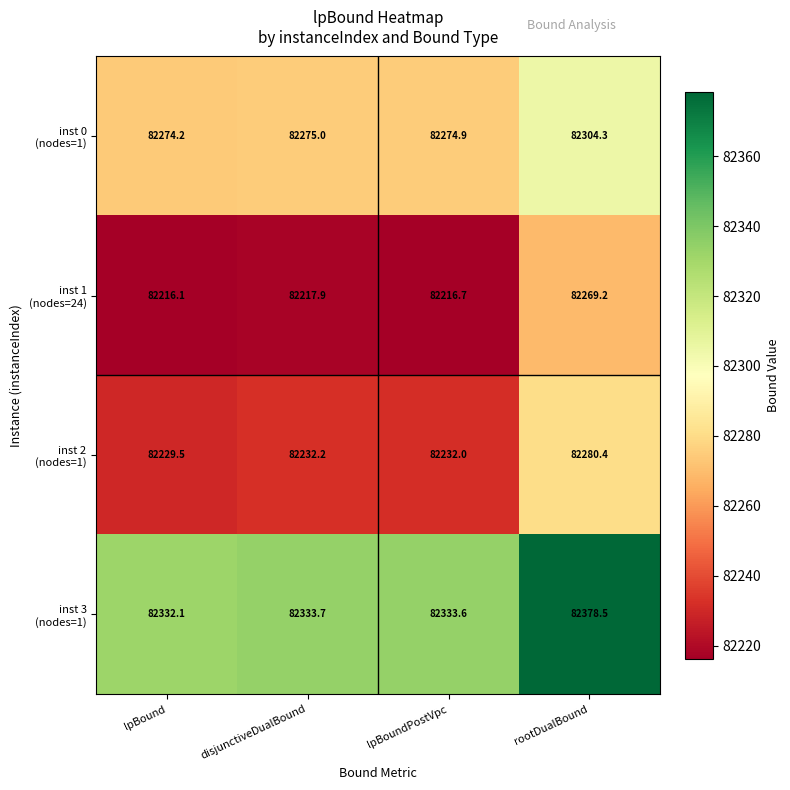

At how many categories does at least one series exceed 82283?

4